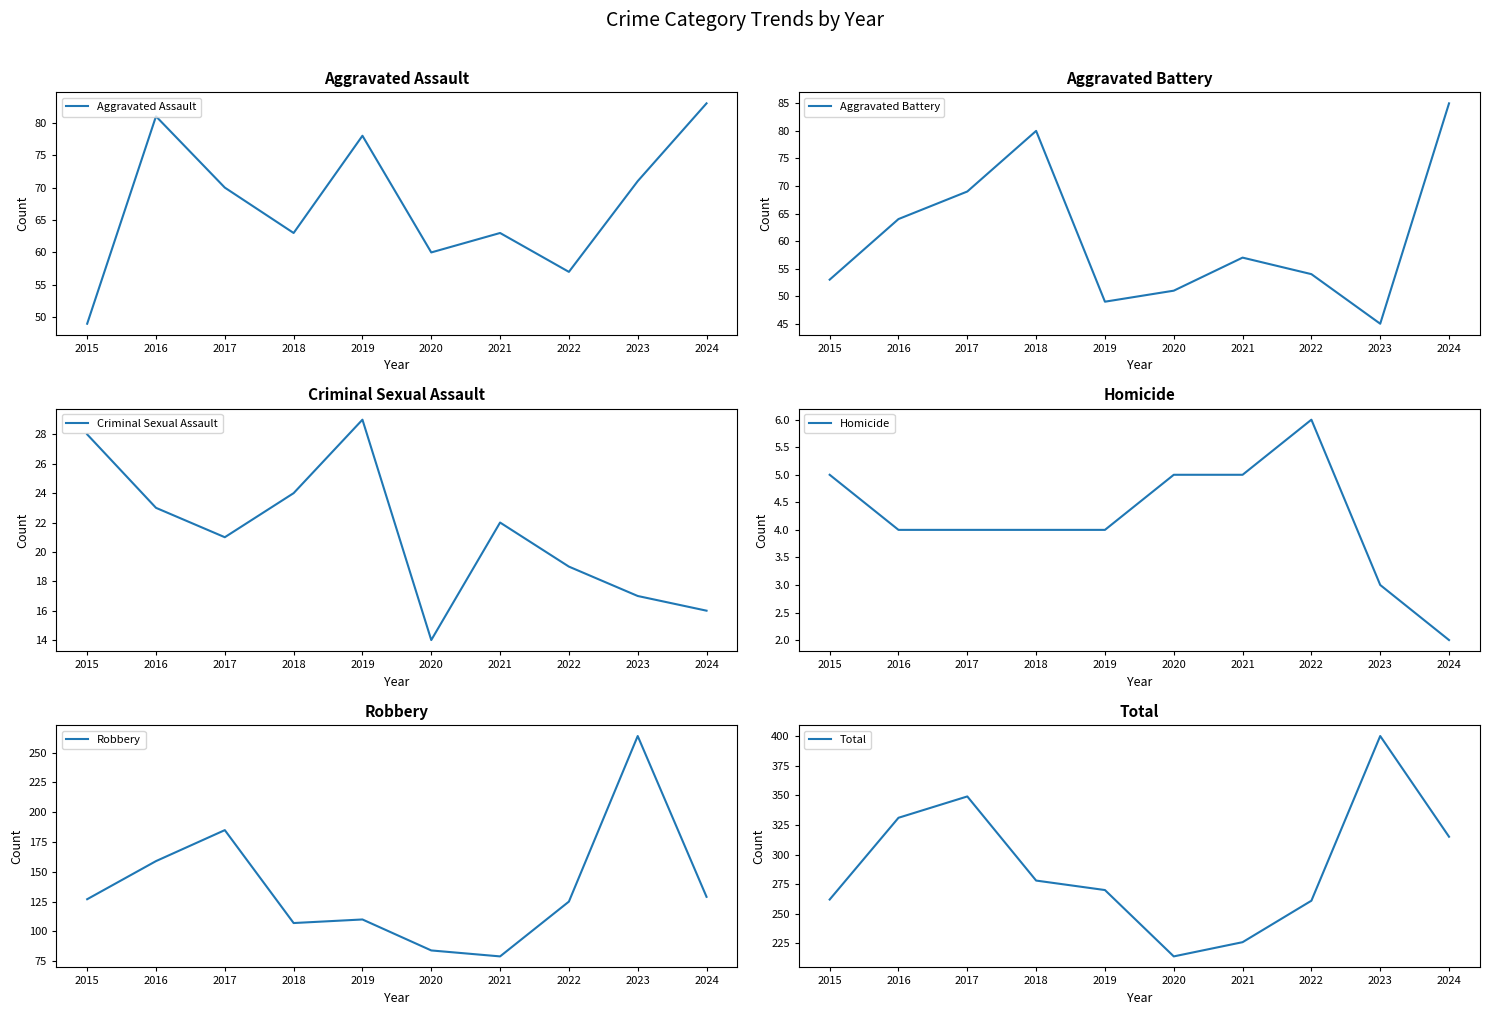

How many data points in Homicide are less than 4?

2